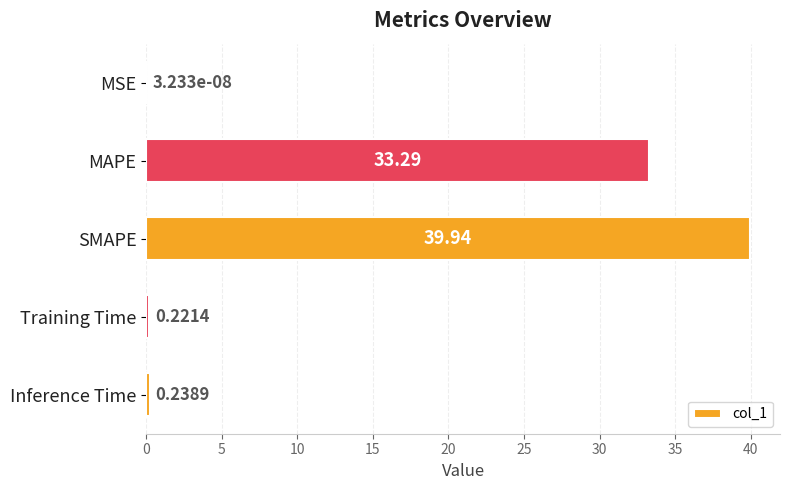

At which label is the value closest to 19?

MAPE